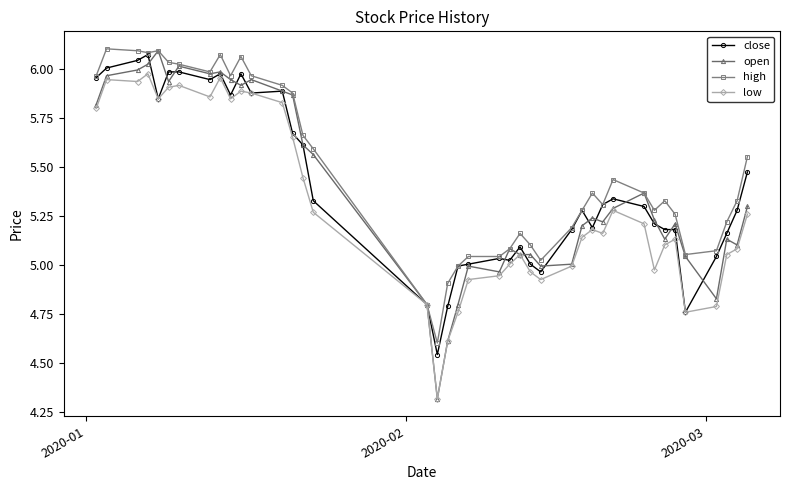

True or false: open has more than 0 points higher than both neighbors.

True